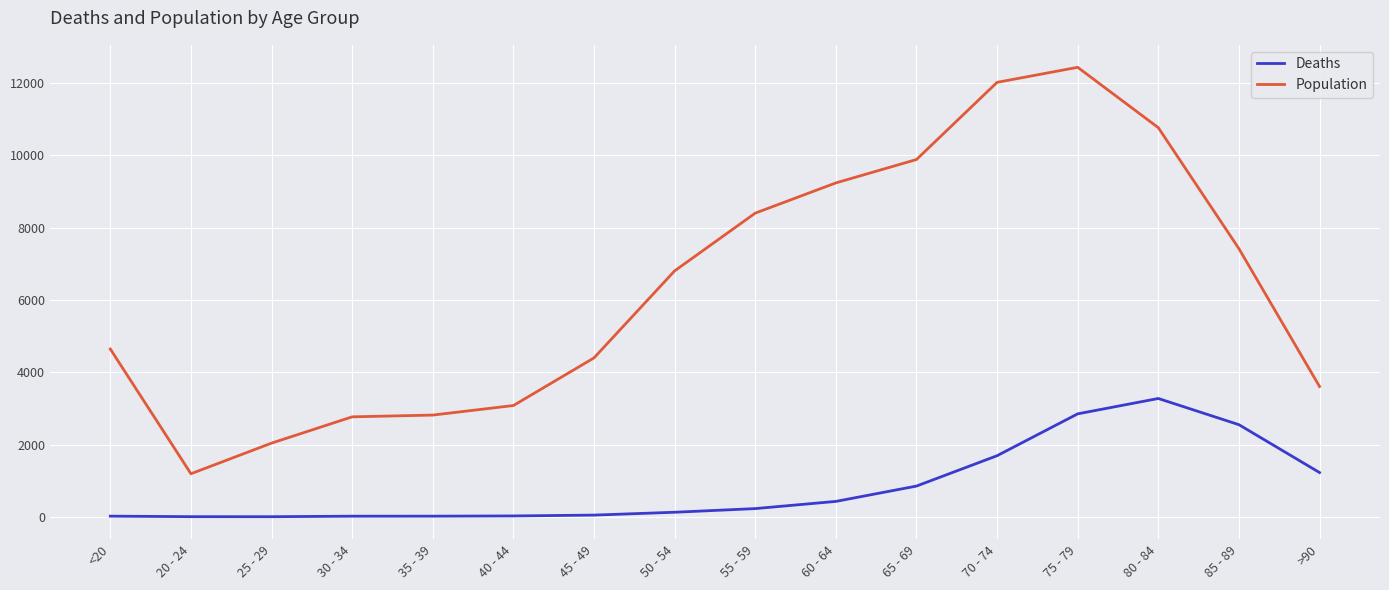

The Population series shows 9883 at 65 - 69. True or false?

True